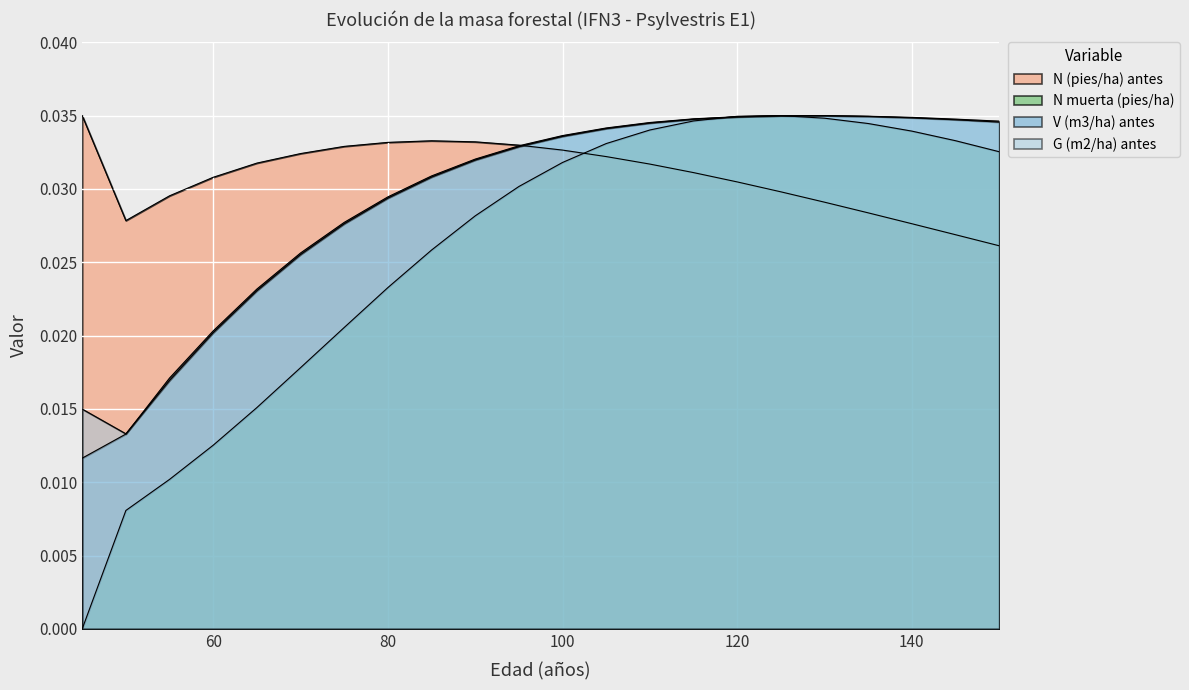

Between which two adjacent categories do N (pies/ha) antes and N muerta (pies/ha) first intersect?

100 and 105